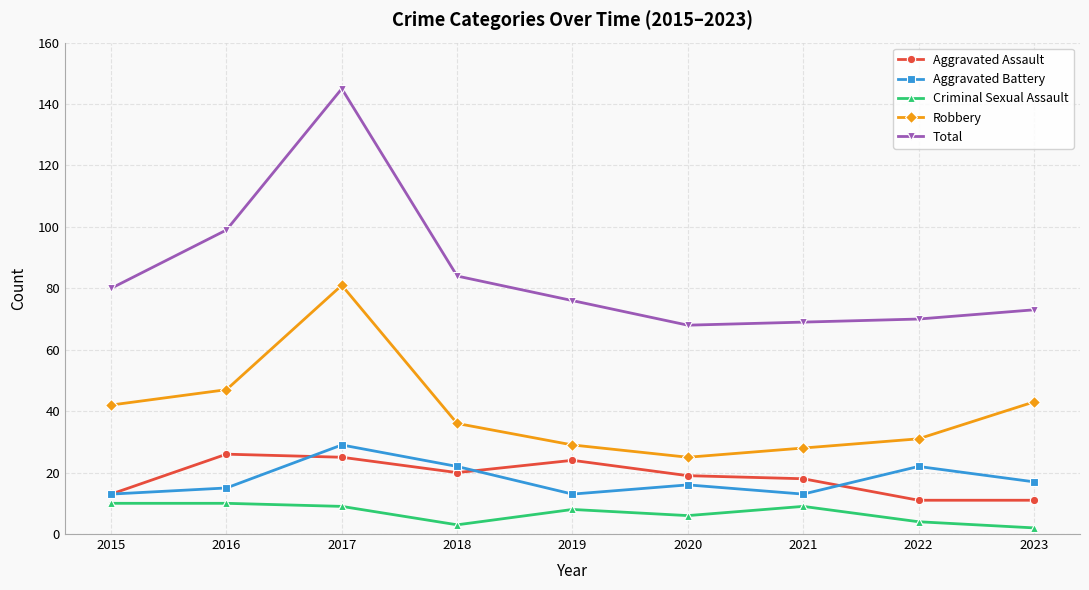

What is the approximate value of Total at 2018, to the nearest 5?

85